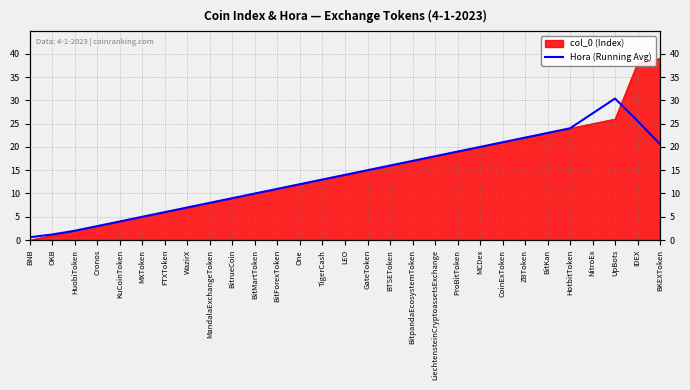

Reading right to left, extract all data points from this chart.

20.6	25.6	30.4	27.2	24.0	23.0	22.0	21.0	20.0	19.0	18.0	17.0	16.0	15.0	14.0	13.0	12.0	11.0	10.0	9.0	8.0	7.0	6.0	5.0	4.0	3.0	2.0	1.2	0.6